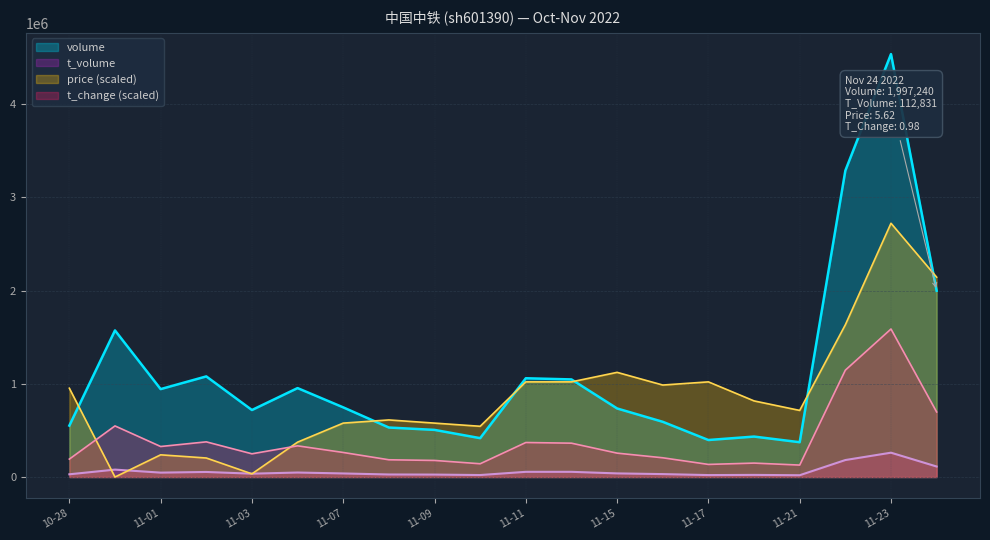

What value does the t_volume series have at 2022-11-16?

31435.0